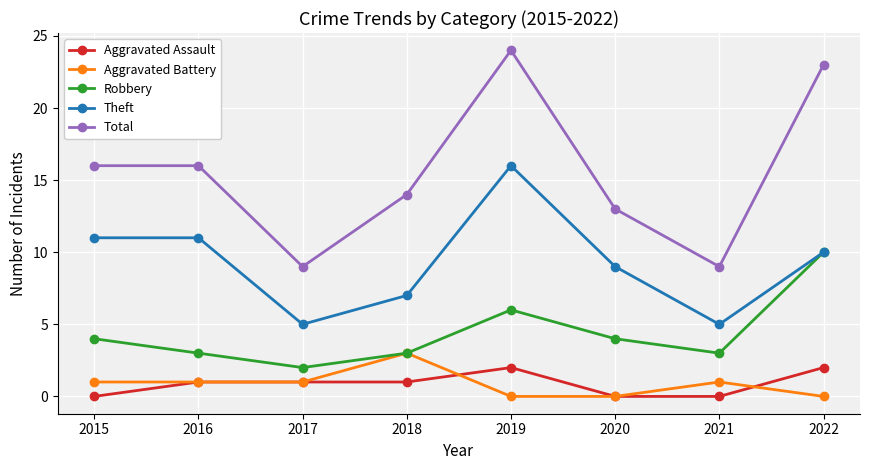

What is the value of the Aggravated Assault point at the 4th from the left?

1